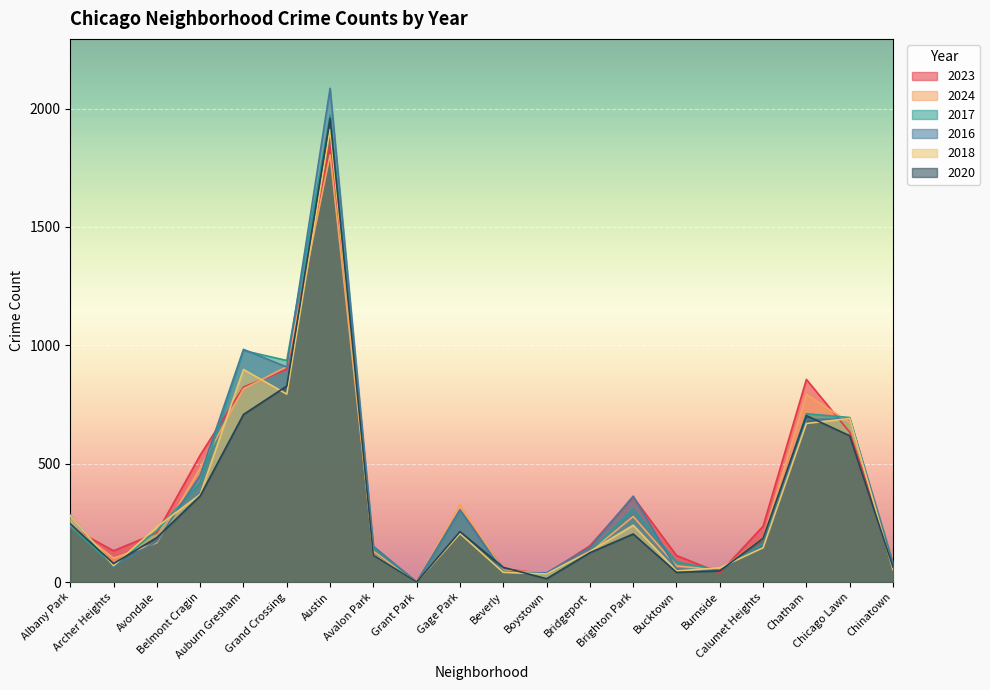

What is the difference between the highest and lowest values at Archer Heights?

67